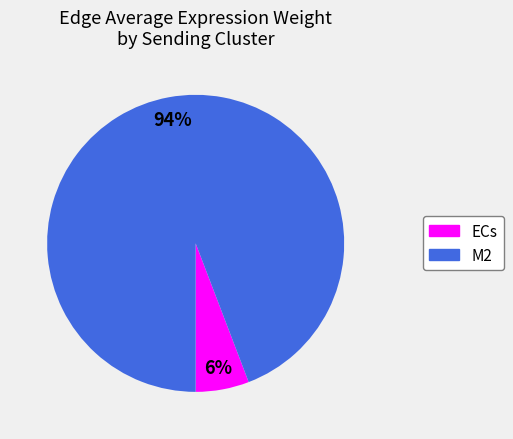

To the nearest percent, what is the combined percentage of ECs and M2?

100%